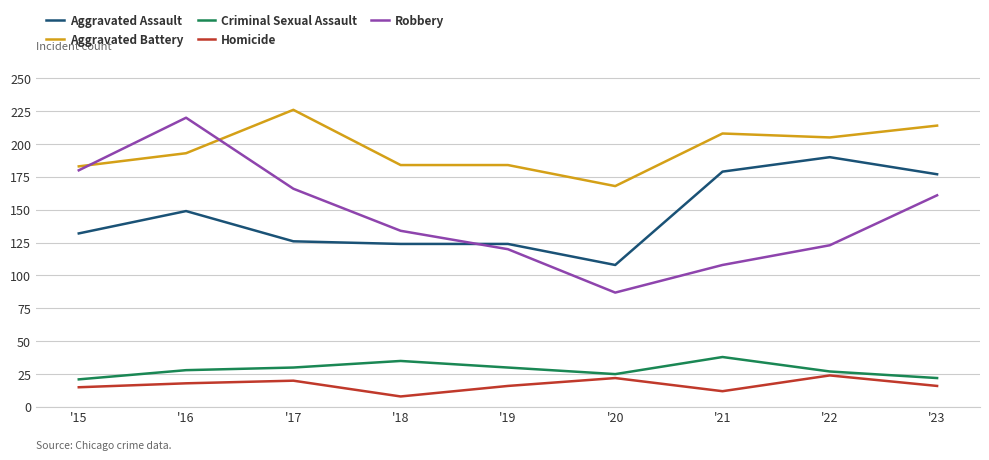

Which label corresponds to the largest value in the chart?

'17